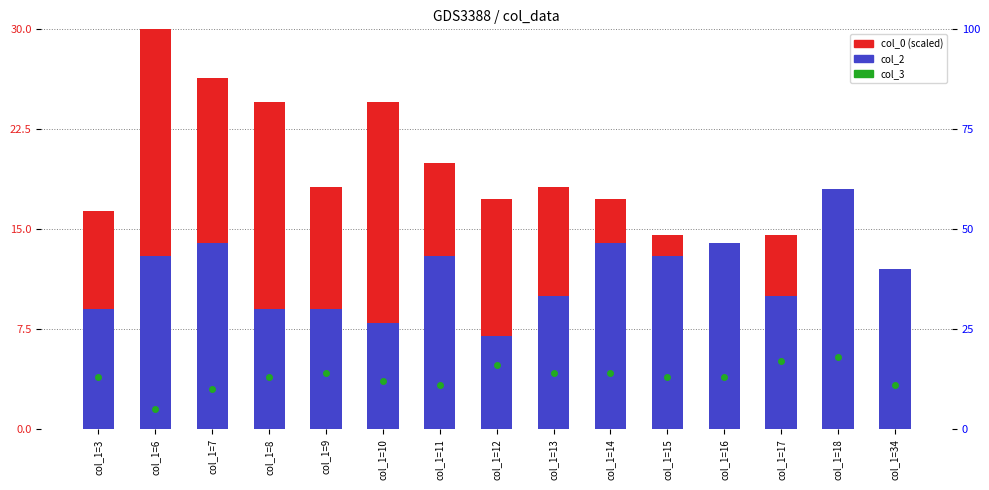

Which series has the largest total across all categories?

col_0 (scaled)